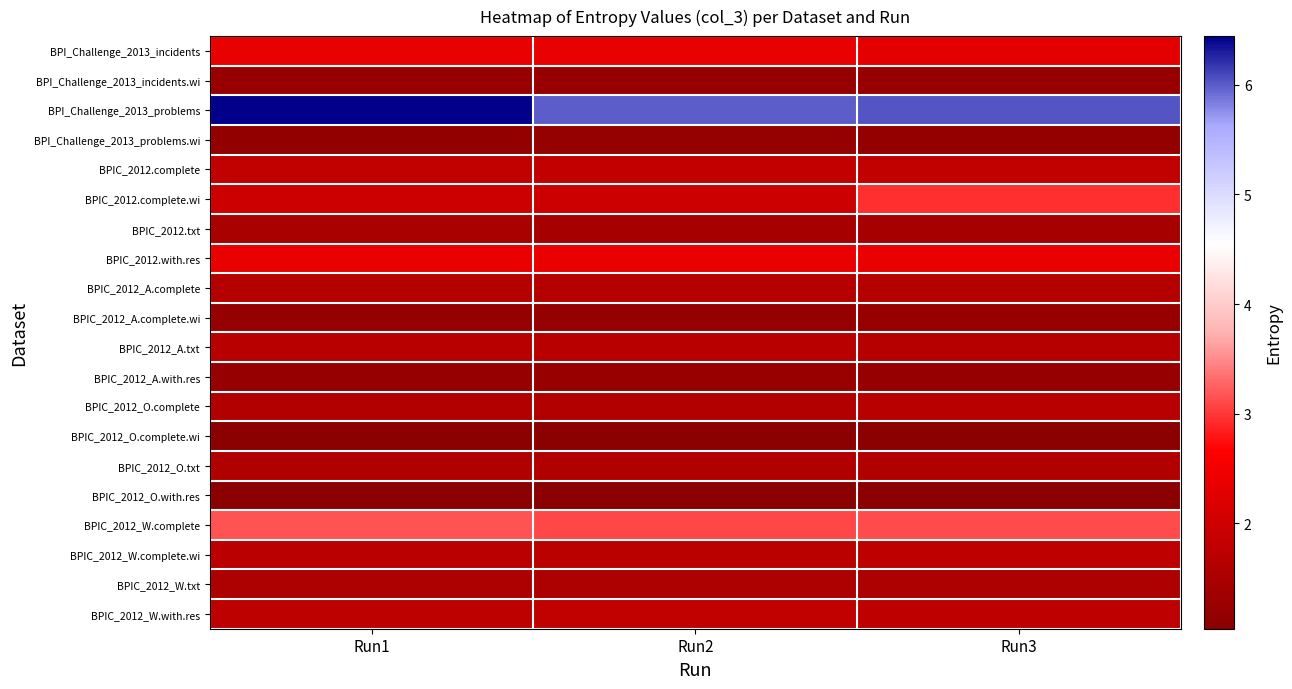

What is the total value across all series at Run2?

37.6